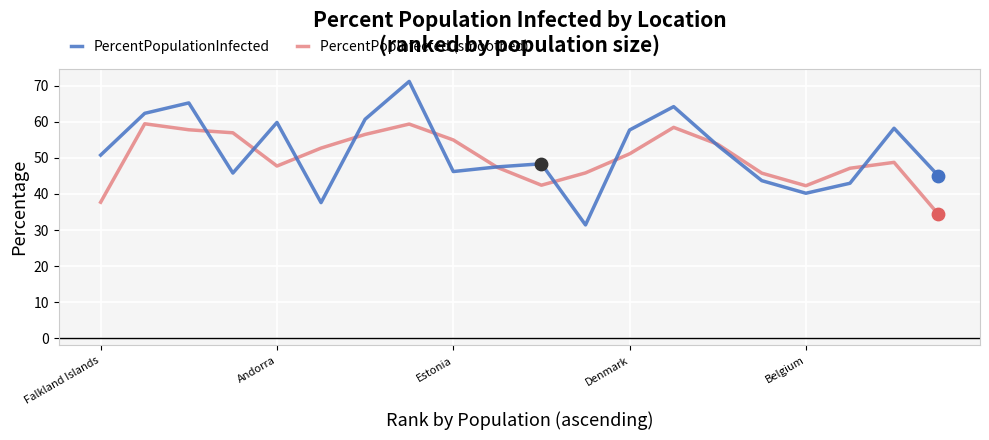

Rank the series by their maximum value, from highest to lowest.

PercentPopulationInfected, PercentPopInfected (smoothed)